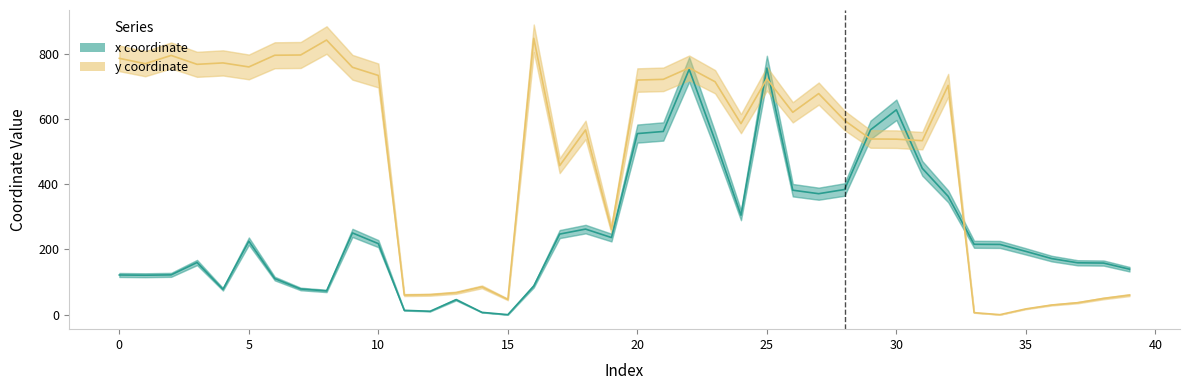

At which label is y coordinate closest to 423?

17